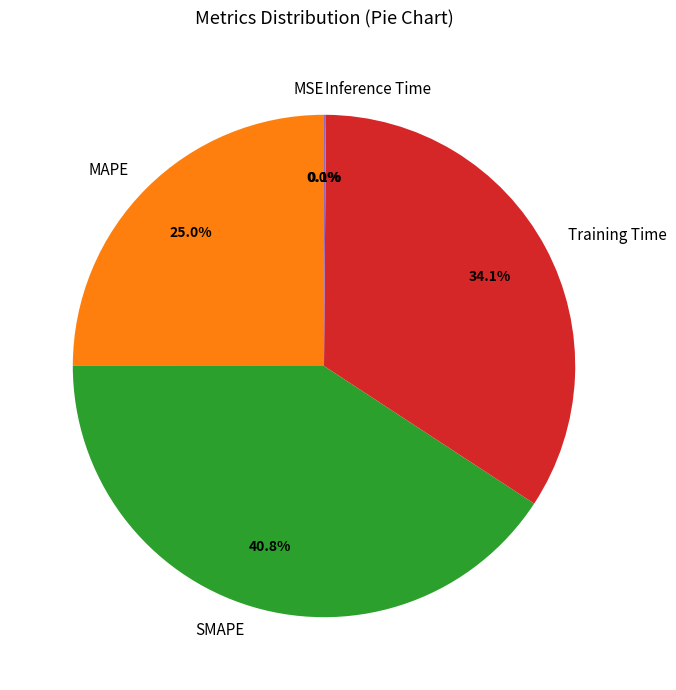

Which has a higher value, MAPE or SMAPE?

SMAPE